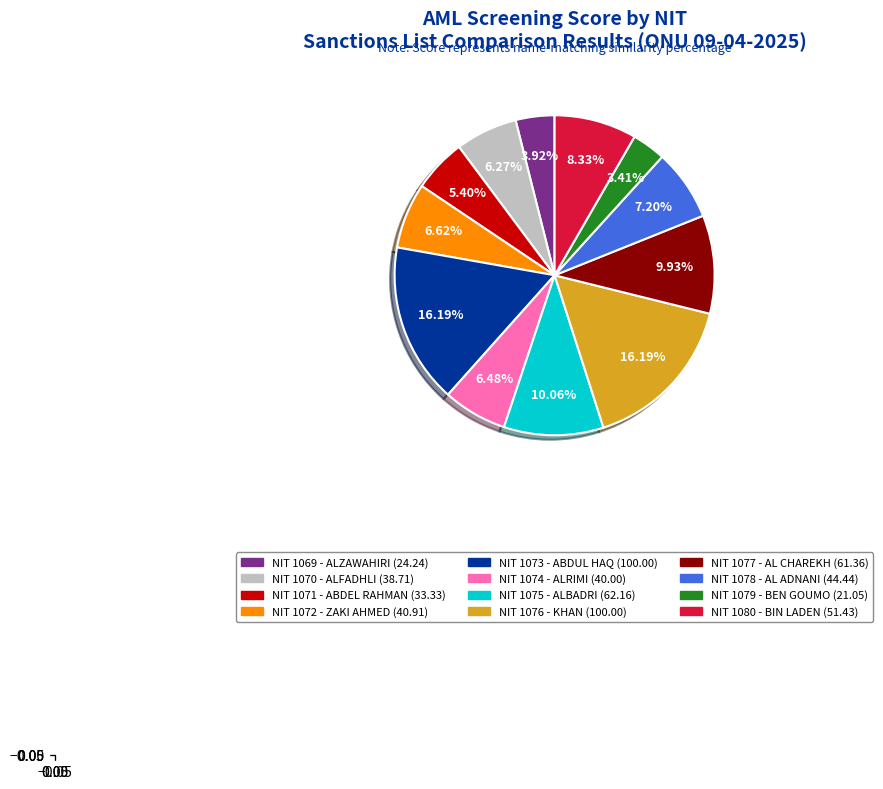

Does any single category account for the majority?

No